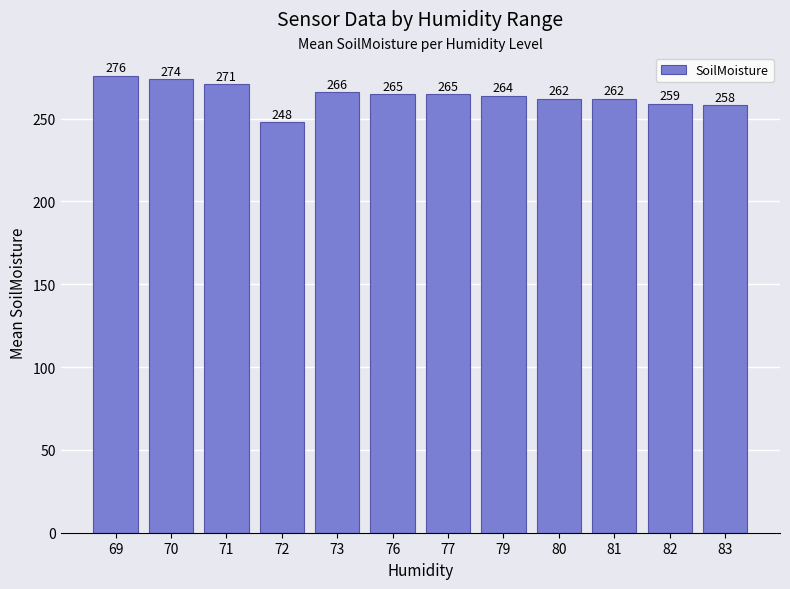

What is the approximate value at 80?

262